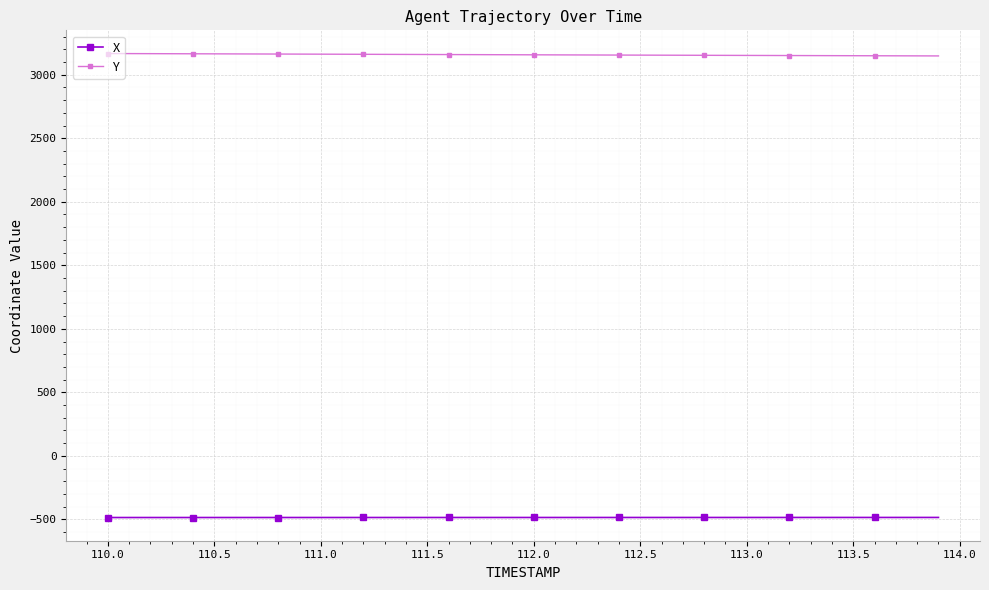

What is the minimum value shown in the chart?

-485.3